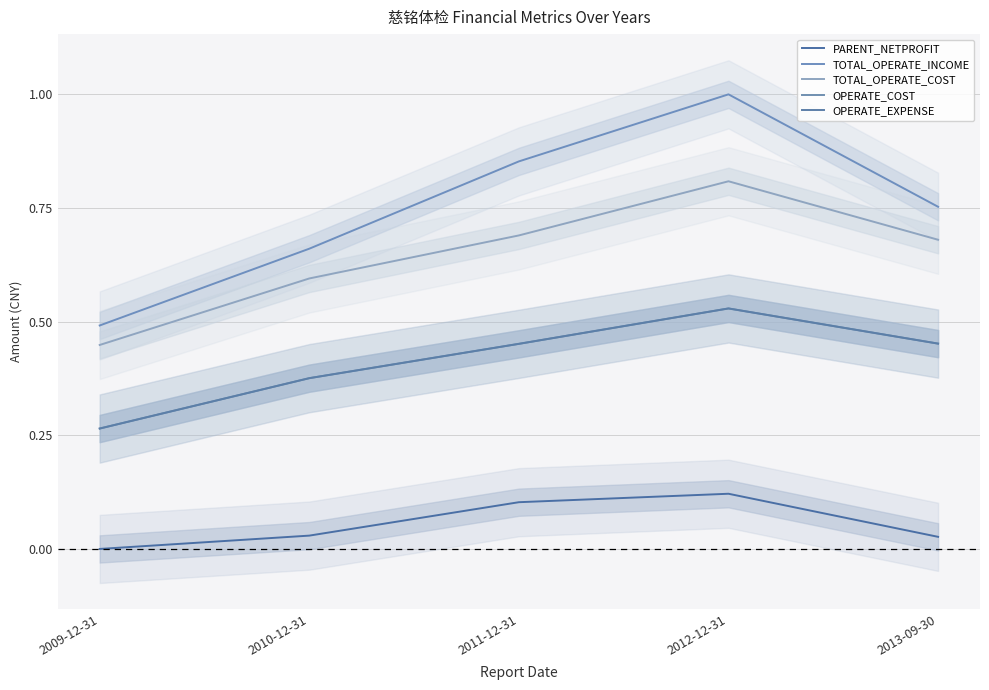

What is the difference between the maximum and minimum values in the OPERATE_EXPENSE series?

0.3